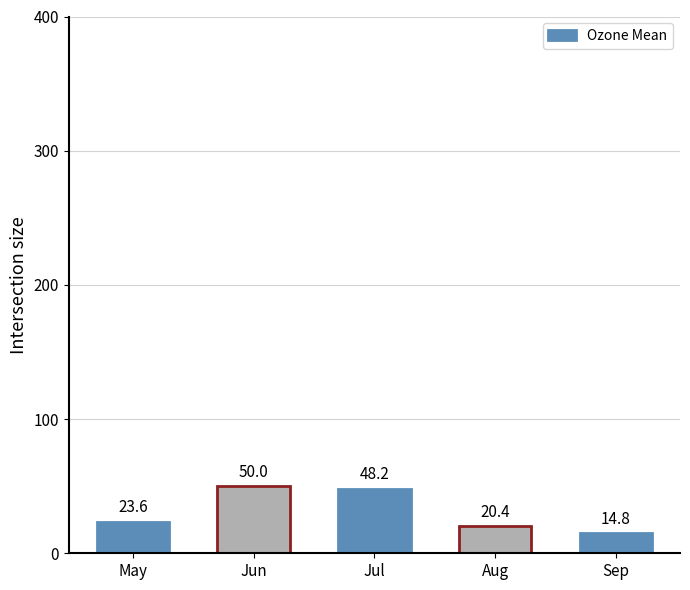

How many data points does each series have?

5